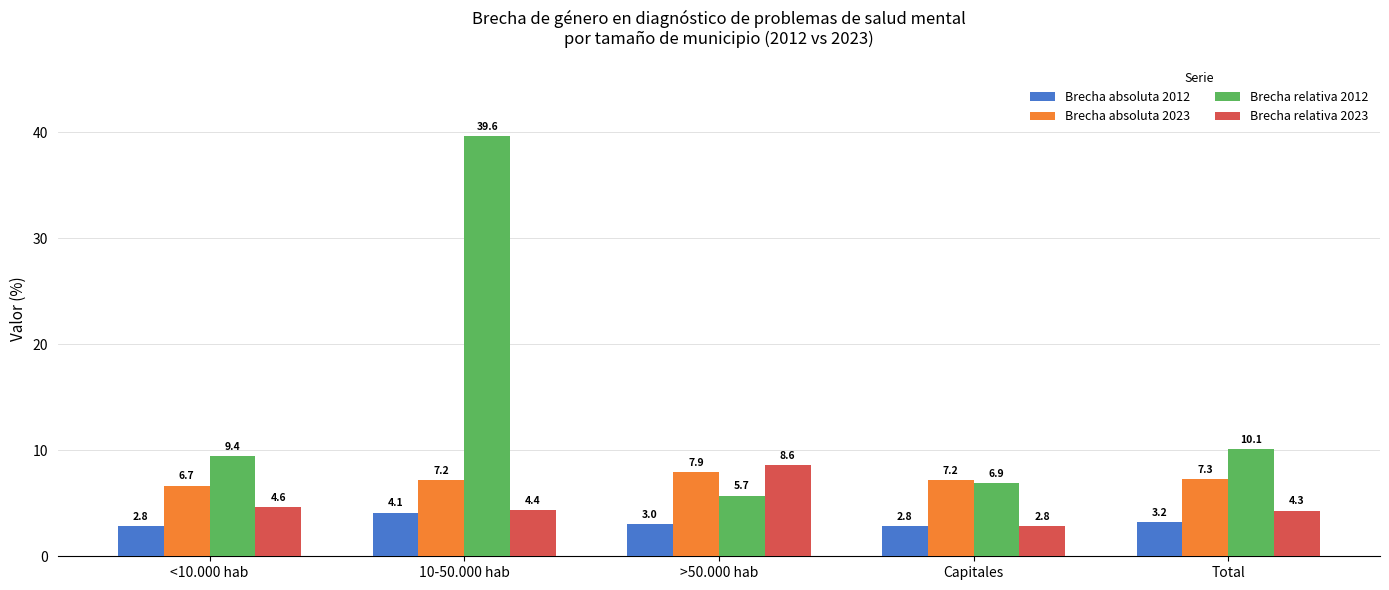

How many values in the Brecha absoluta 2012 series are below 3?

2